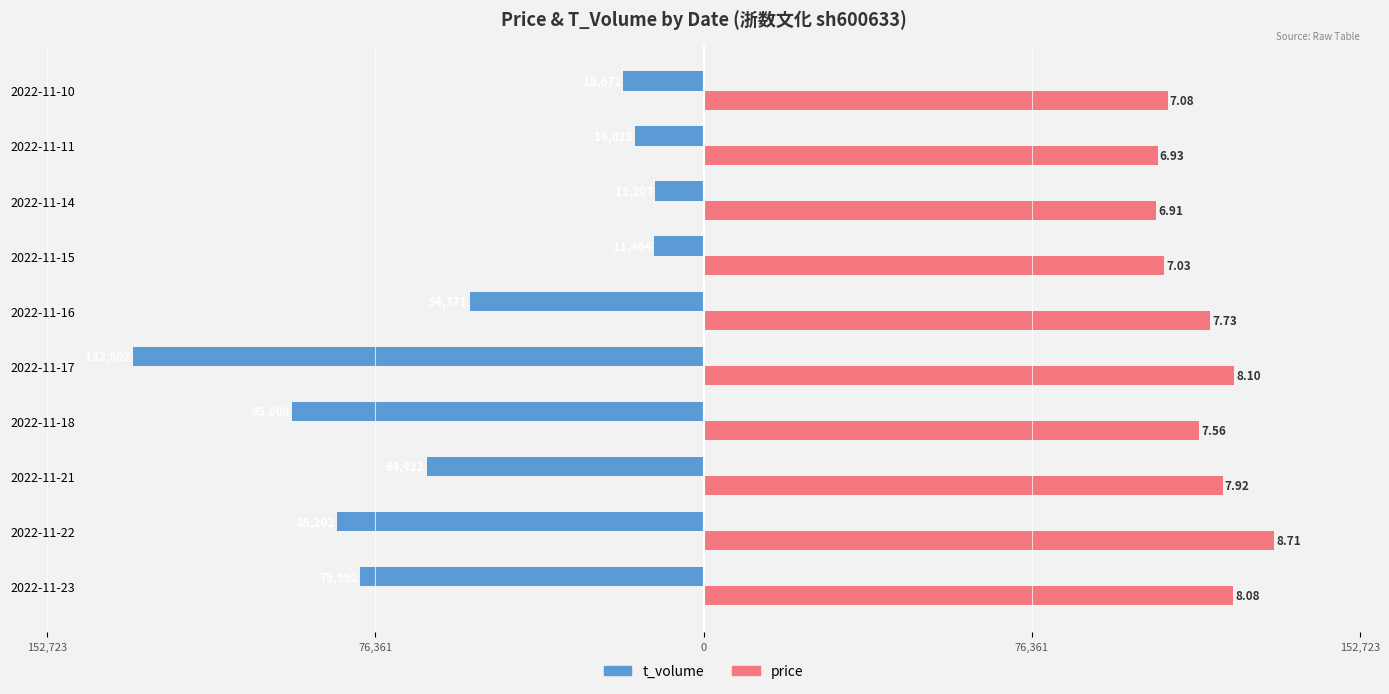

At which category is the sum across all series the highest?

2022-11-15